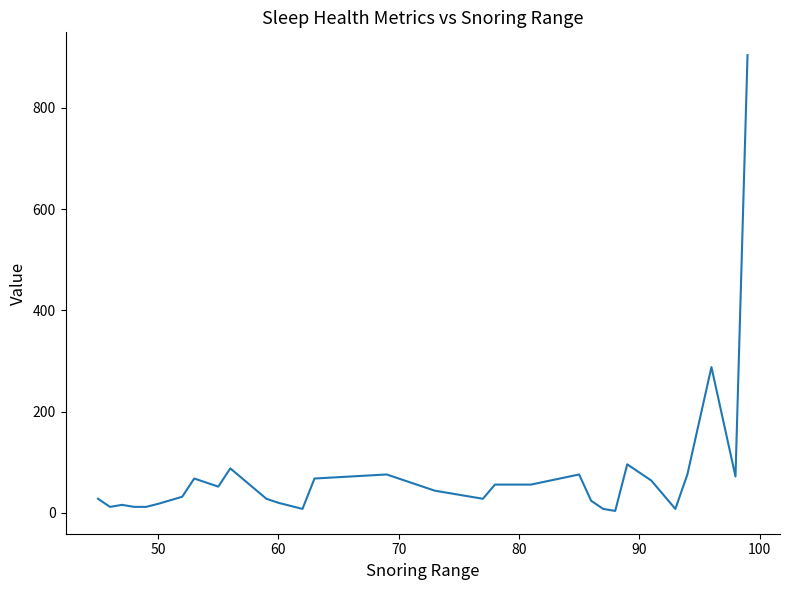

What is the difference between the maximum and minimum values?

900